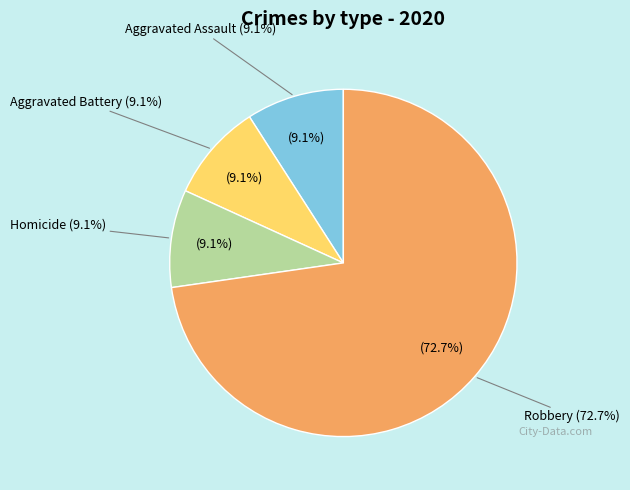

What portion of the pie excludes Aggravated Assault?

90.9%